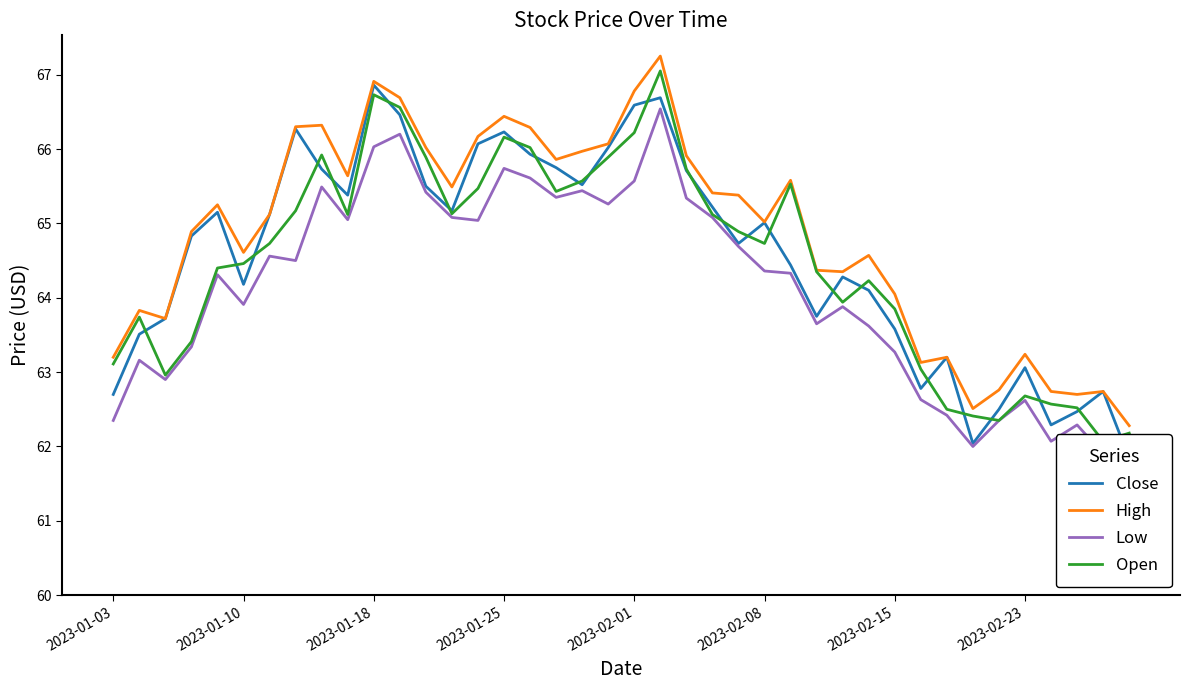

Is it true that High equals 18.3 at 2023-01-18?

False